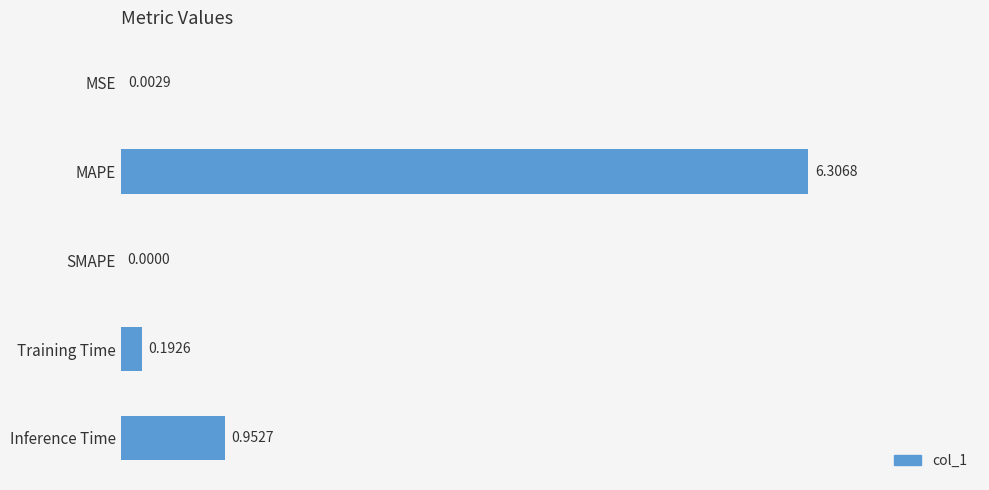

What is the sum of the values at MAPE and SMAPE?

6.3